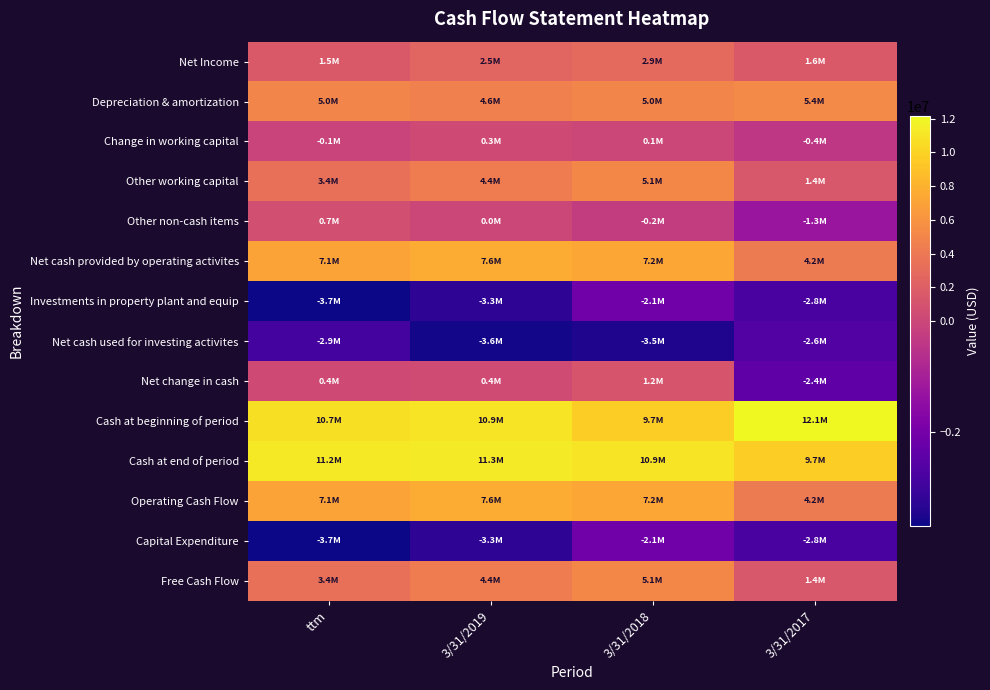

Between 3/31/2019 and 3/31/2017, which is larger?

3/31/2019